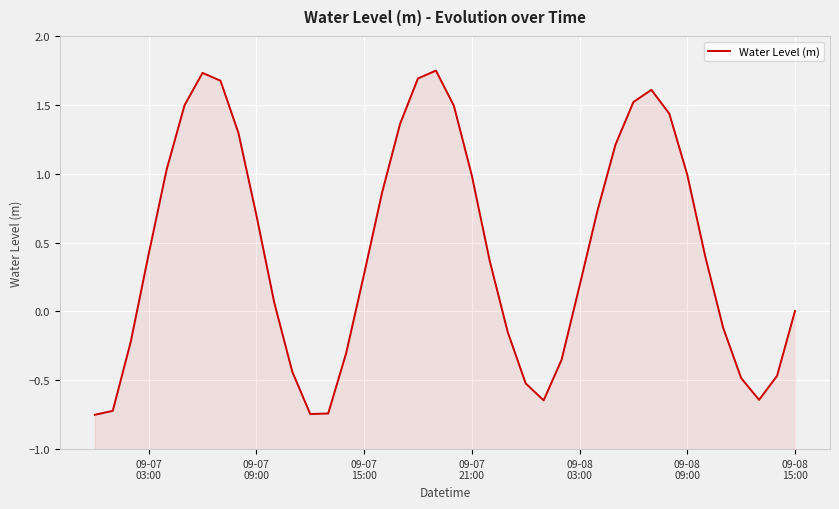

What is the label of the 16th point from the left?

09-07 15:00